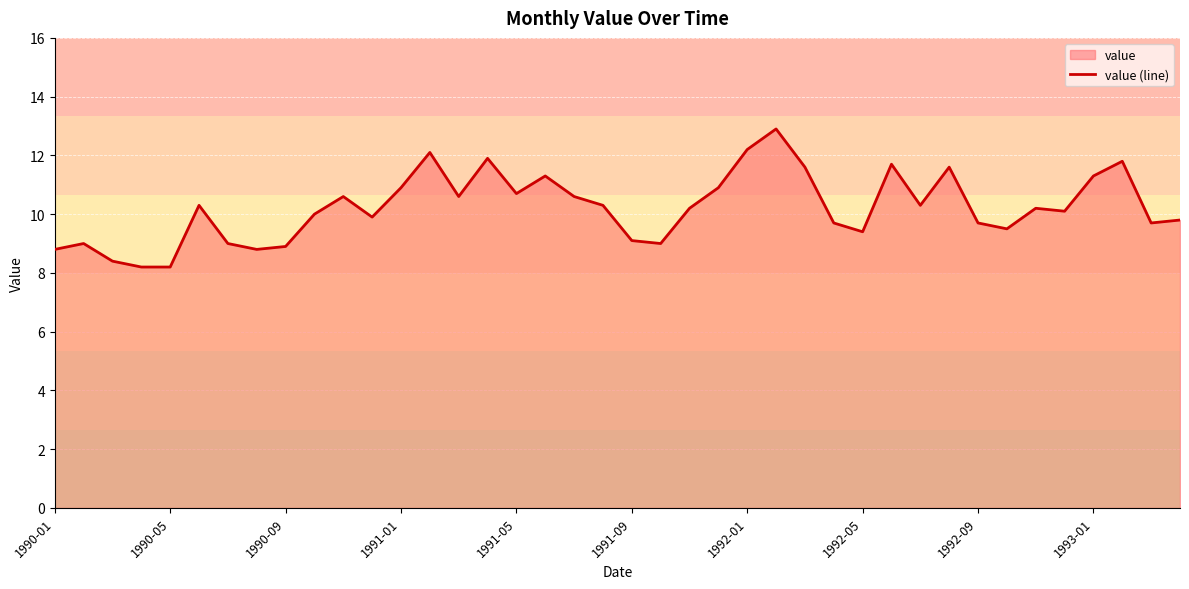

What is the ratio of the value at 1992-05 to the value at 1991-05?

0.9